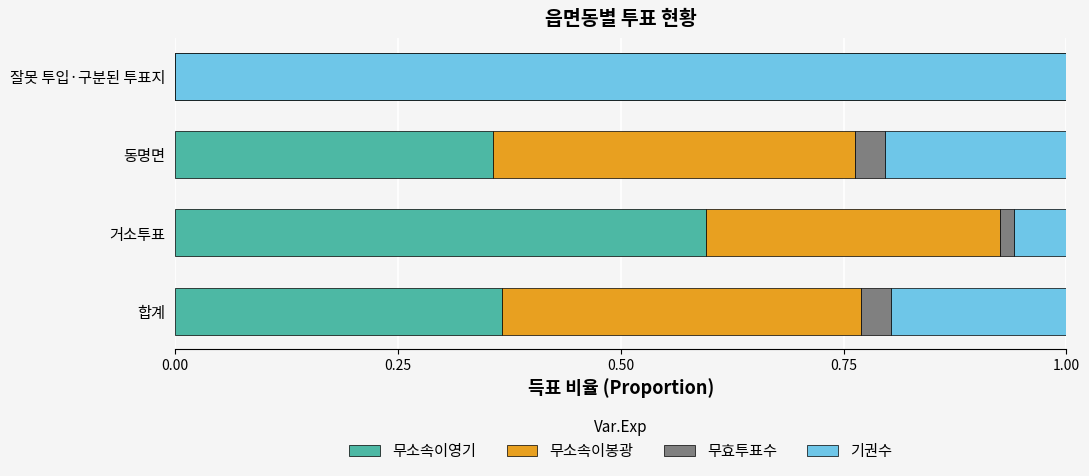

How many bars are there in each group?

4